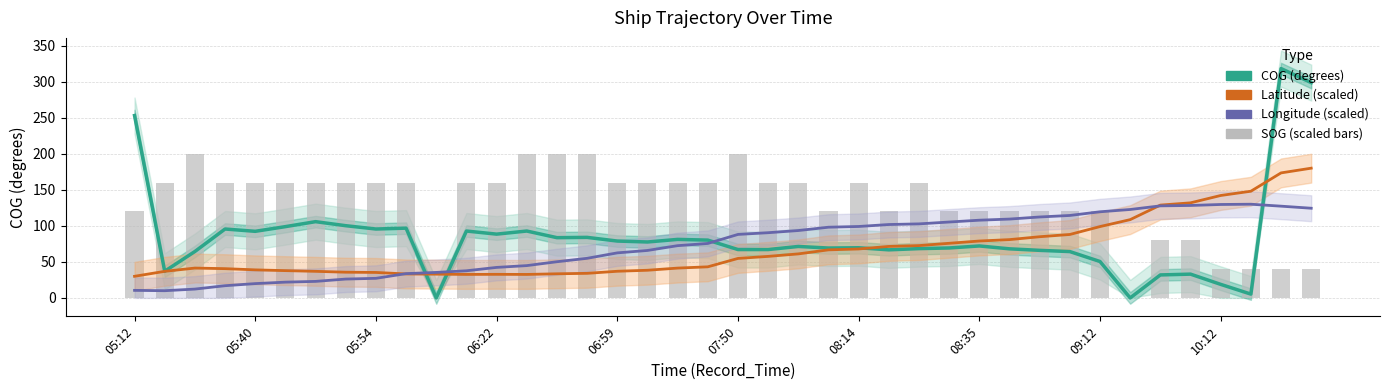

How many data points does each series have?

40